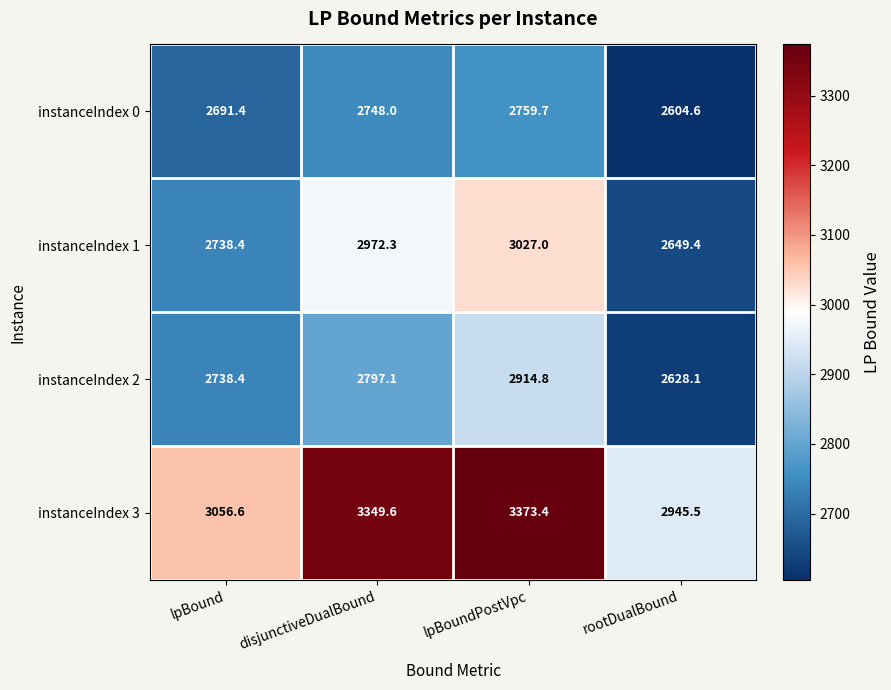

Reading left to right, transcribe all the data shown in this chart.

instanceIndex 0: lpBound=2691.4	disjunctiveDualBound=2748.0	lpBoundPostVpc=2759.7	rootDualBound=2604.6
instanceIndex 1: lpBound=2738.4	disjunctiveDualBound=2972.3	lpBoundPostVpc=3027.0	rootDualBound=2649.4
instanceIndex 2: lpBound=2738.4	disjunctiveDualBound=2797.1	lpBoundPostVpc=2914.8	rootDualBound=2628.1
instanceIndex 3: lpBound=3056.6	disjunctiveDualBound=3349.6	lpBoundPostVpc=3373.4	rootDualBound=2945.5